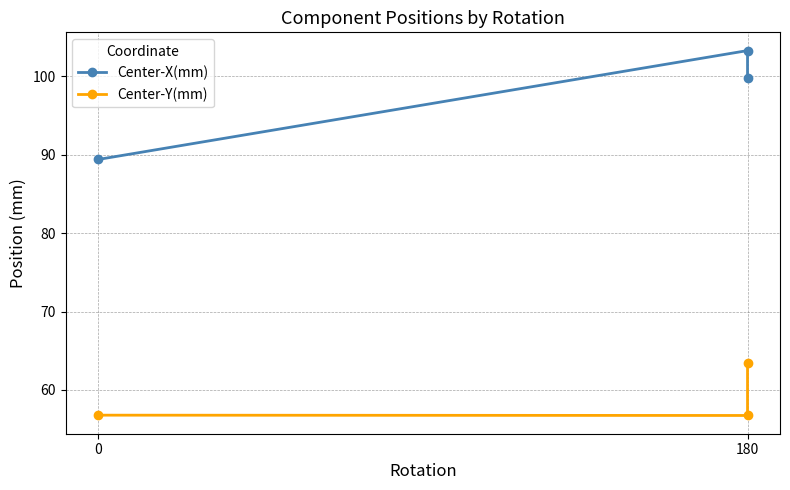

Between 180 and 0, which is larger?

180